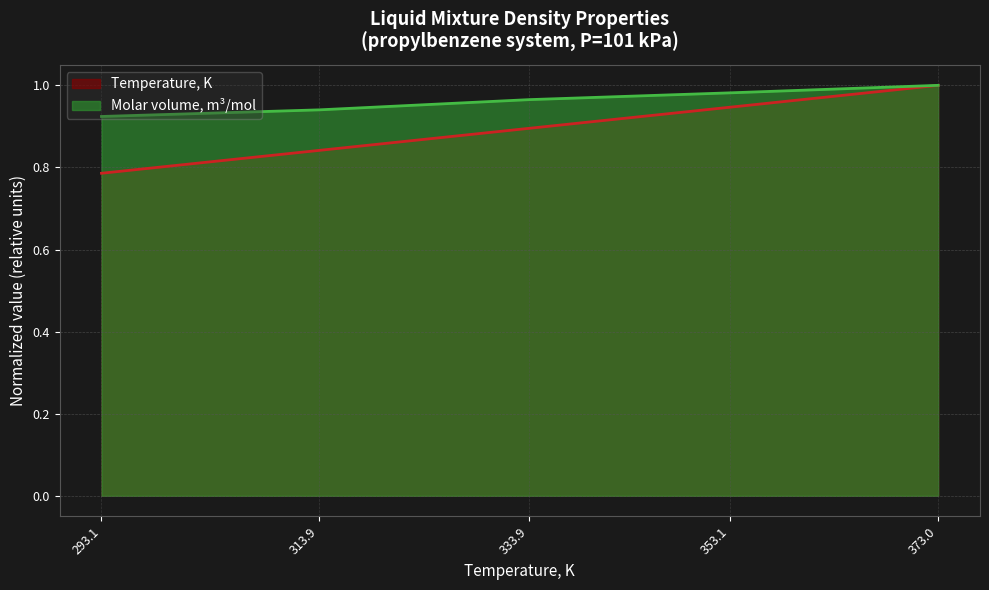

Count the number of categories in the chart.

5